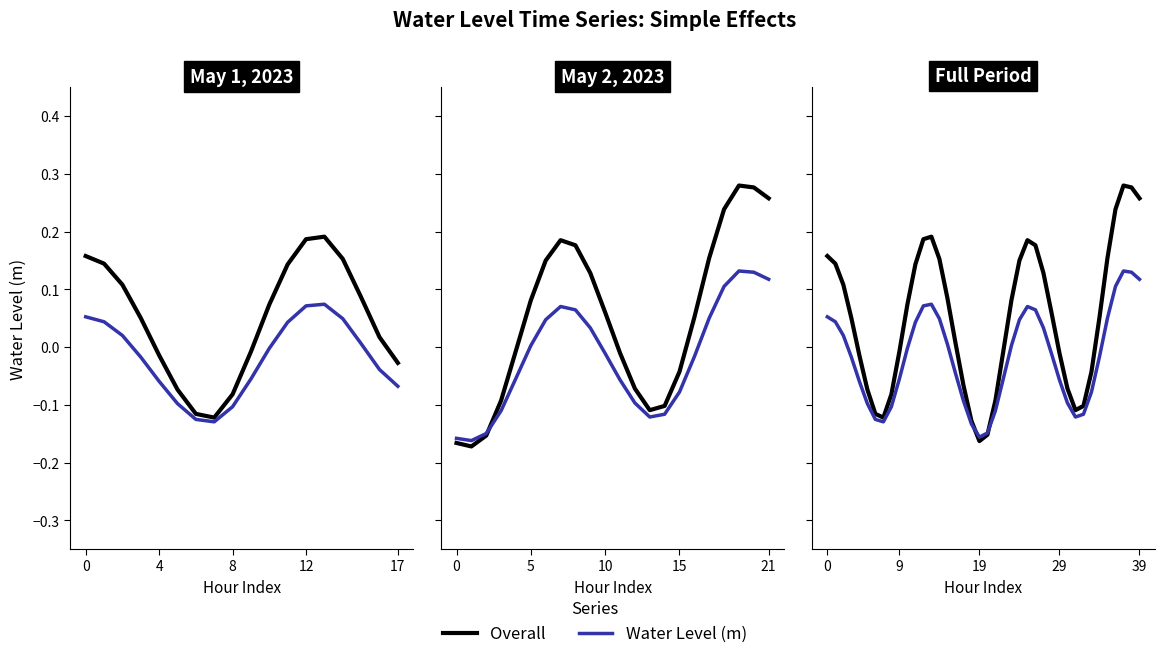

List the series in order of their overall mean, lowest first.

Water Level (m), Overall